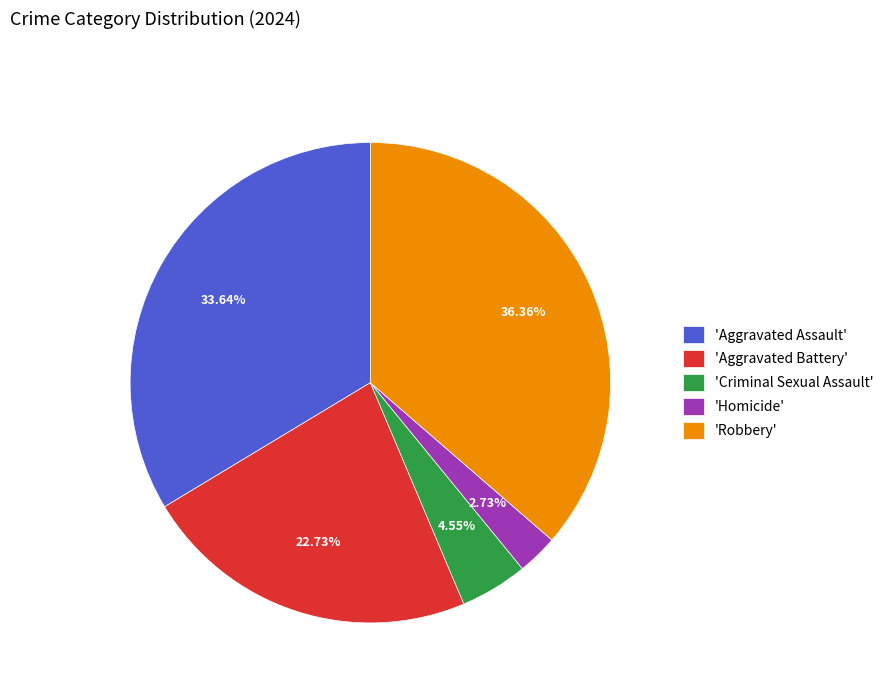

To the nearest percent, what is the difference between the largest and smallest slice percentages?

34%